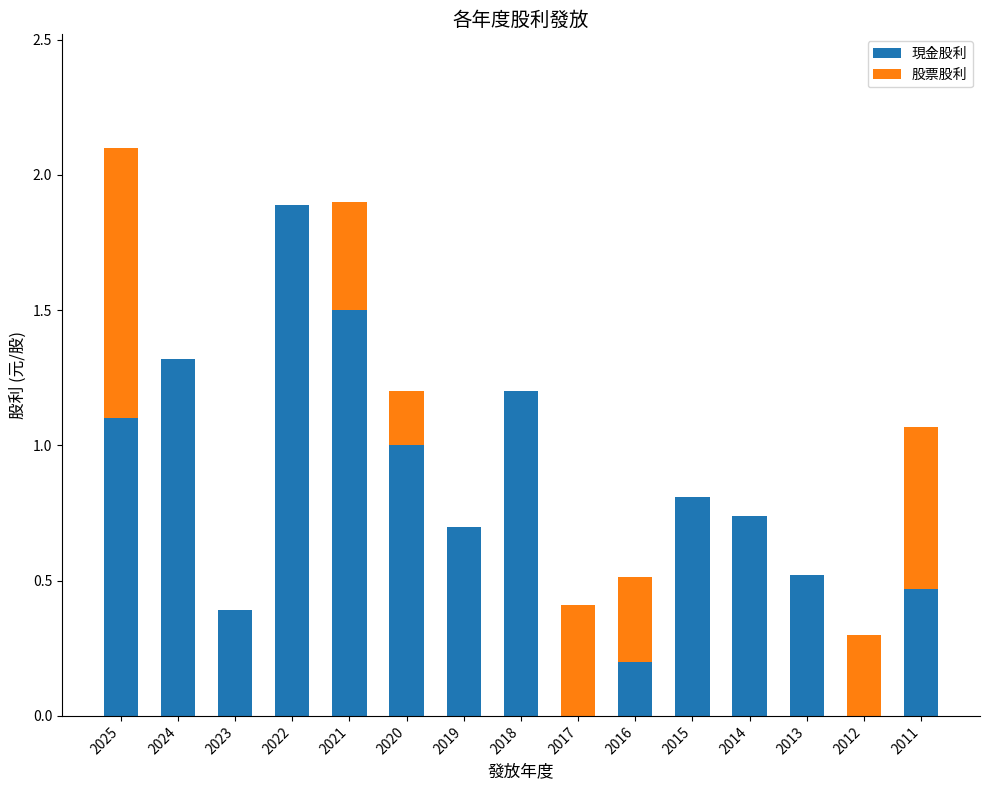

At which category is the sum across all series the highest?

2025